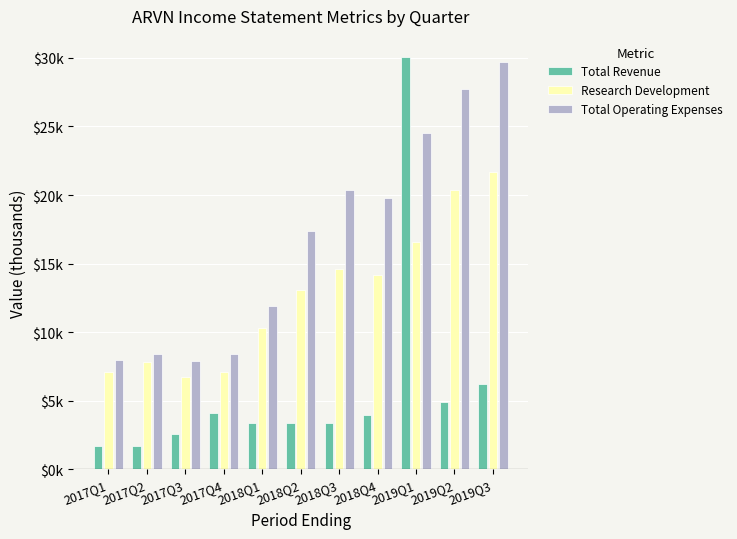

Are the bars horizontal?

No